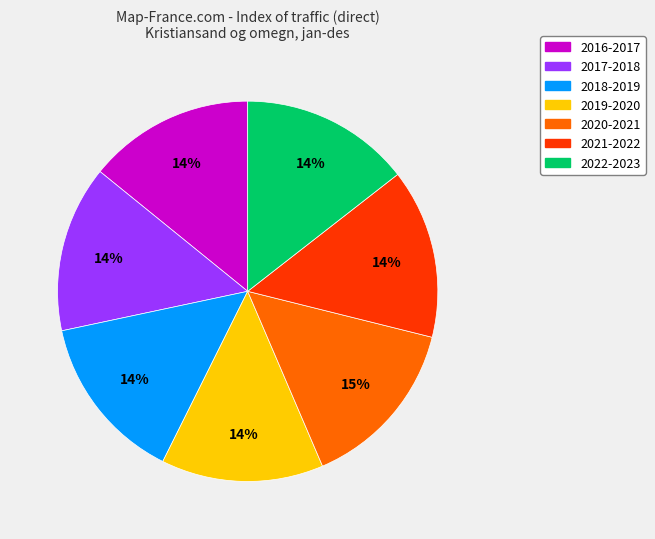

Approximately how many times larger is the value at 2016-2017 compared to 2022-2023?

1.0